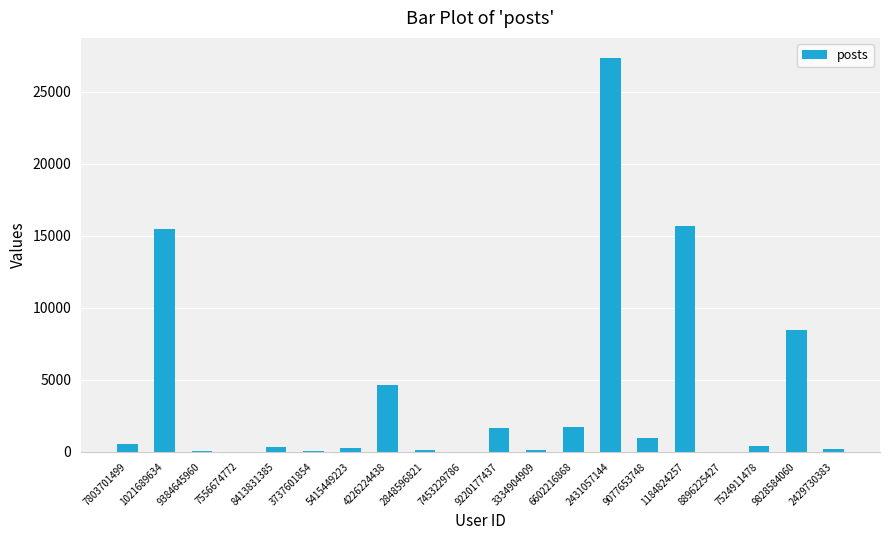

What is the greatest value displayed?

27377